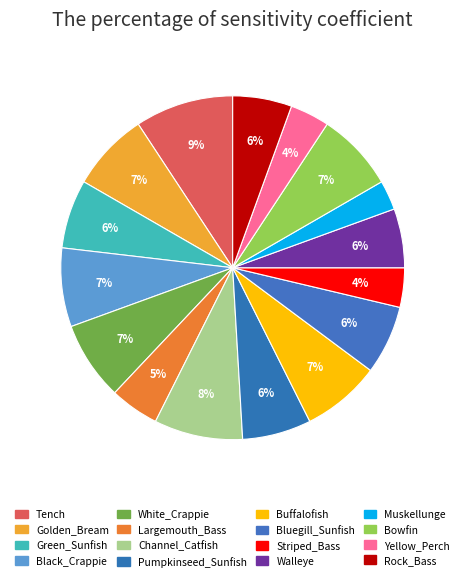

What is the largest slice in the pie chart?

Tench